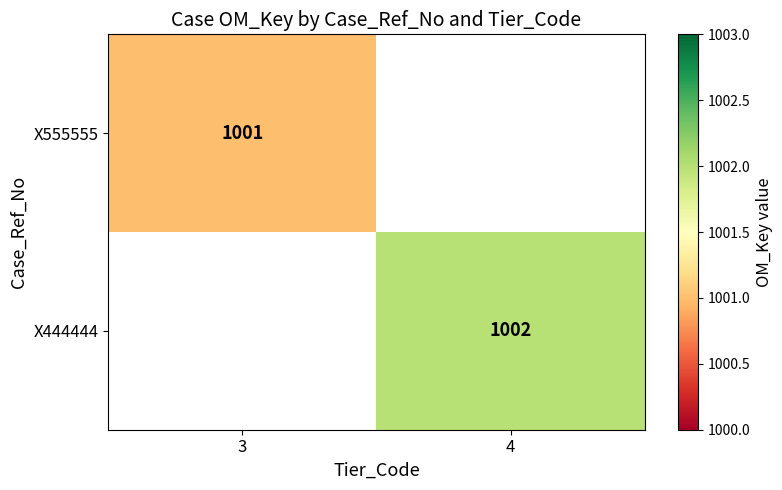

Is it true that X444444 equals 1002 at 4?

True